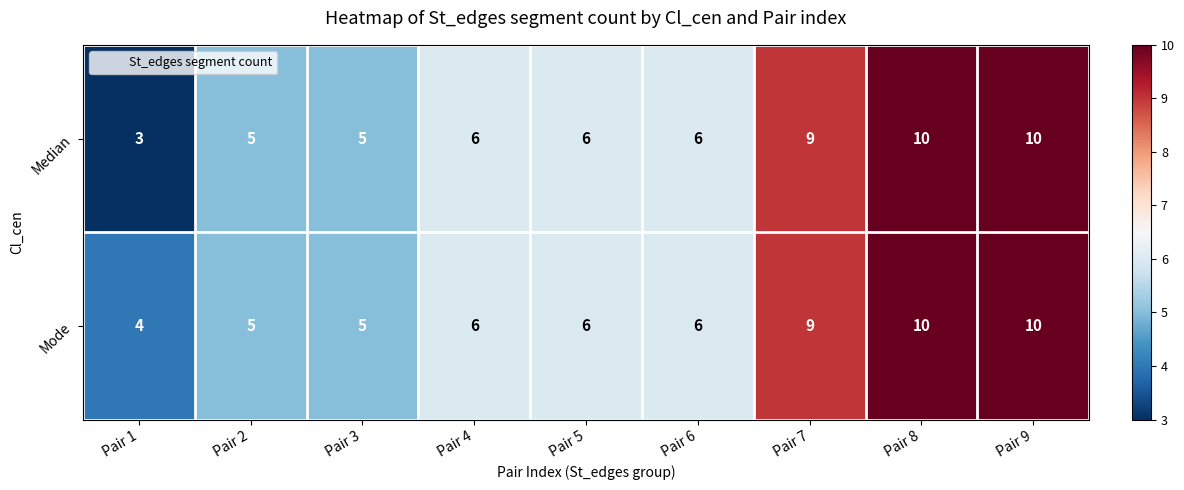

What value does the Median series have at Pair 1?

3